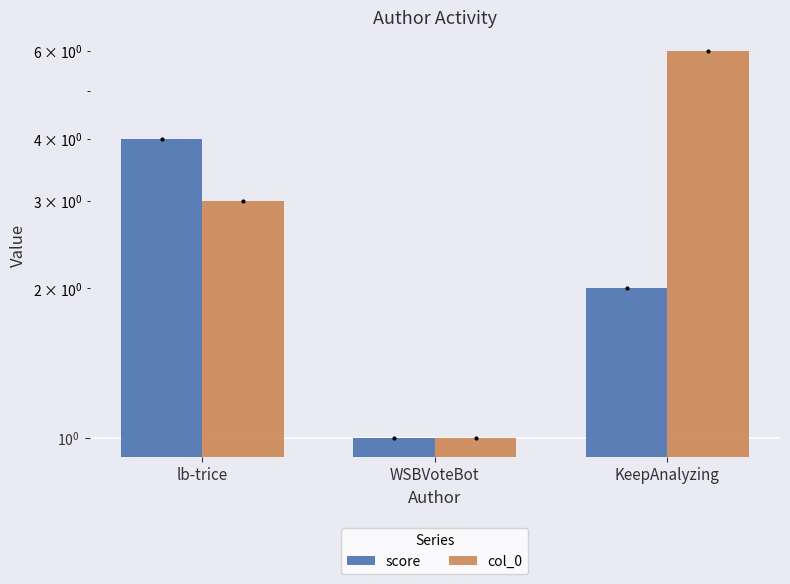

List the series in order of their peak value, lowest first.

score, col_0